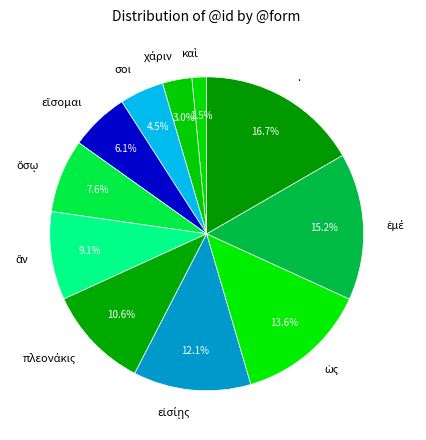

What is the largest slice in the pie chart?

.